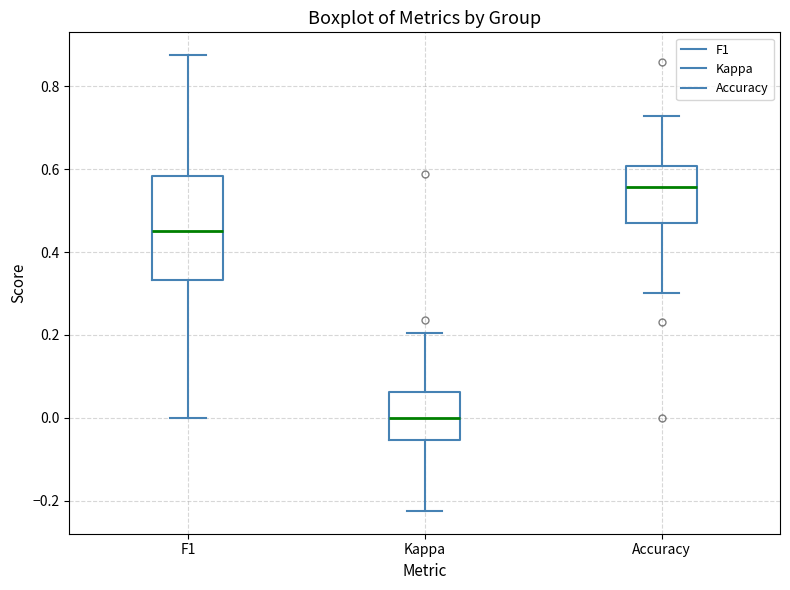

Where is the lower edge of the box for Accuracy on the y-axis? The values are not printed on the chart, so give them approximately, as read against the axis.

0.48